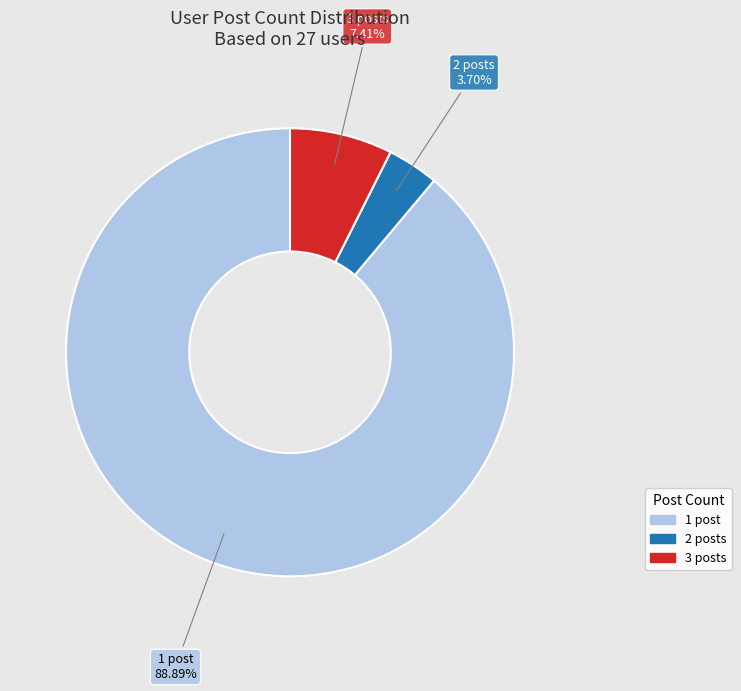

Count the number of slices in the pie.

3